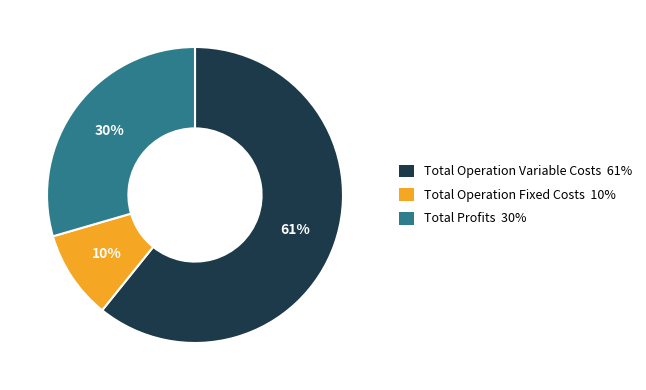

What percentage is the Total Operation Fixed Costs 10% slice, to the nearest percent?

10%